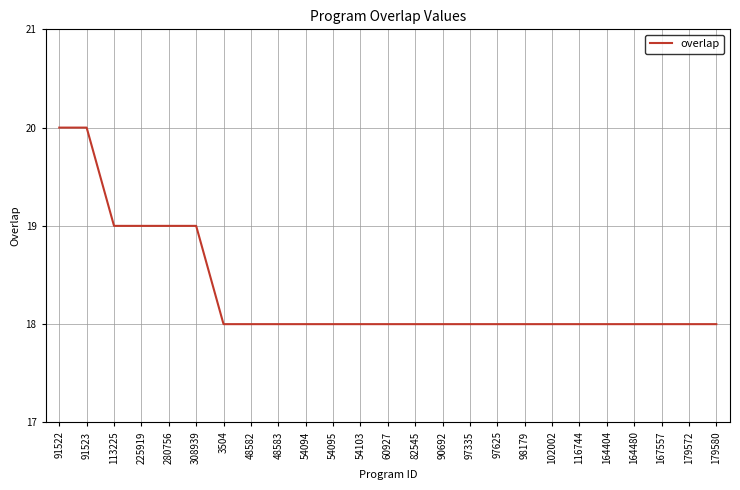

What position from the right is 102002?

7